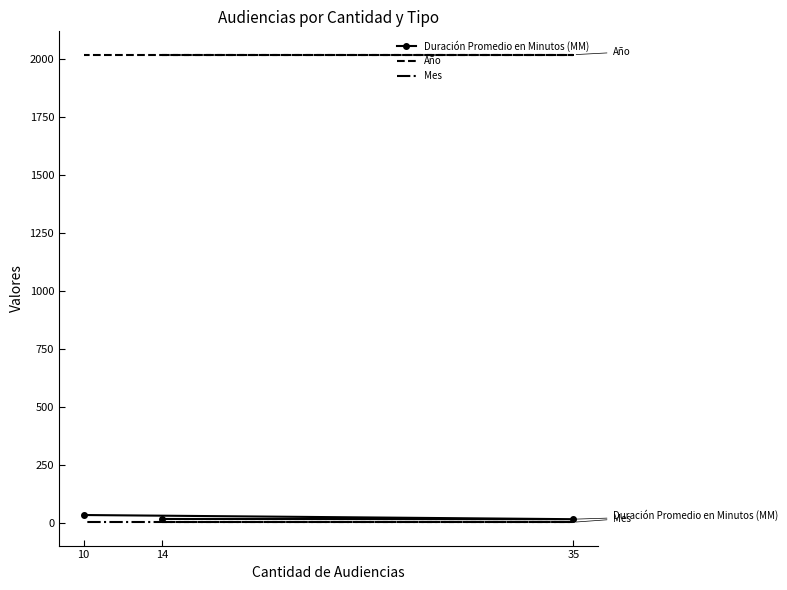

Which has a higher value, 35 or 10?

10